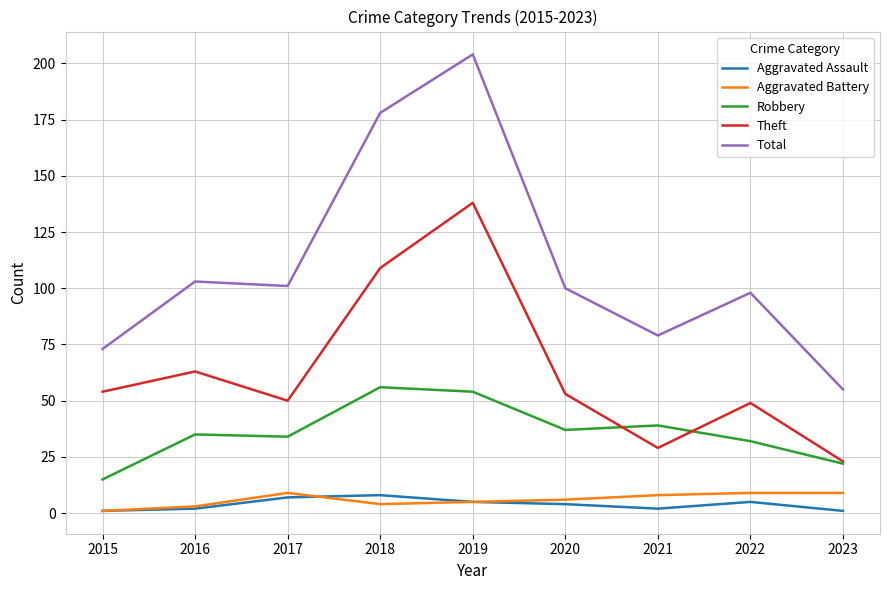

Reading right to left, transcribe all the data shown in this chart.

Aggravated Assault: 1	5	2	4	5	8	7	2	1
Aggravated Battery: 9	9	8	6	5	4	9	3	1
Robbery: 22	32	39	37	54	56	34	35	15
Theft: 23	49	29	53	138	109	50	63	54
Total: 55	98	79	100	204	178	101	103	73